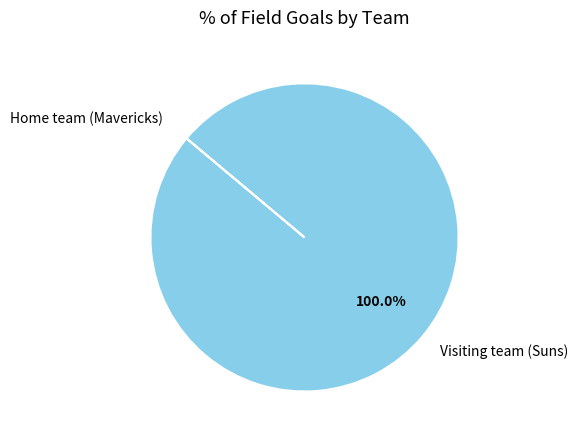

Is there a majority slice in this chart?

Yes